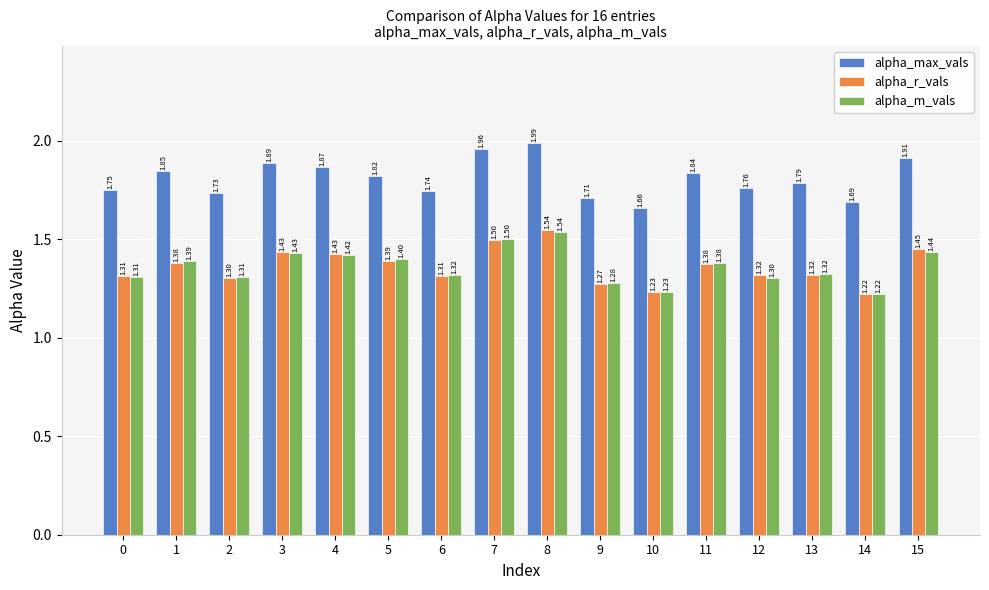

List the labels in order of alpha_max_vals value, largest first.

8, 7, 15, 3, 4, 1, 11, 5, 13, 12, 0, 6, 2, 9, 14, 10